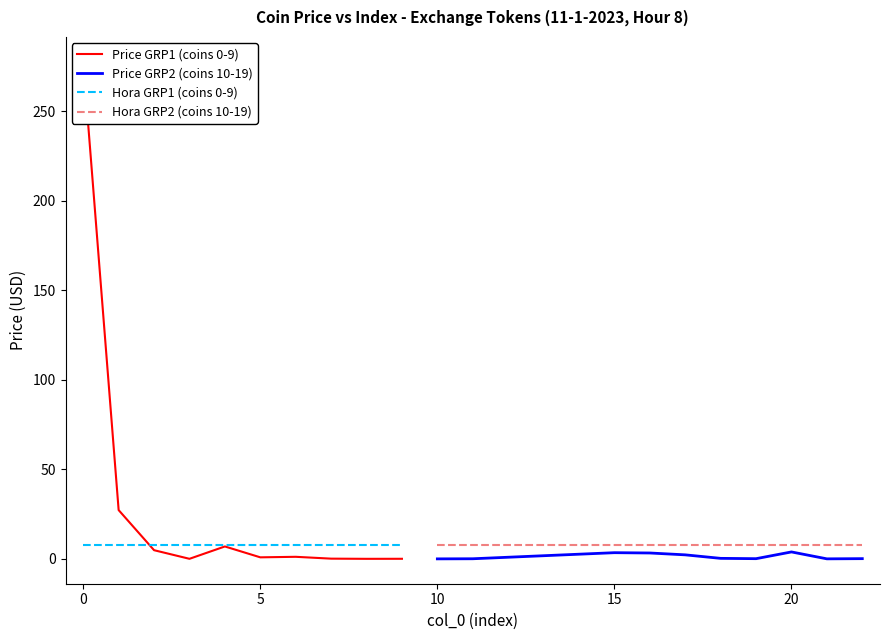

True or false: Hora GRP1 (coins 0-9) has a value of 8.0 at 7.

True